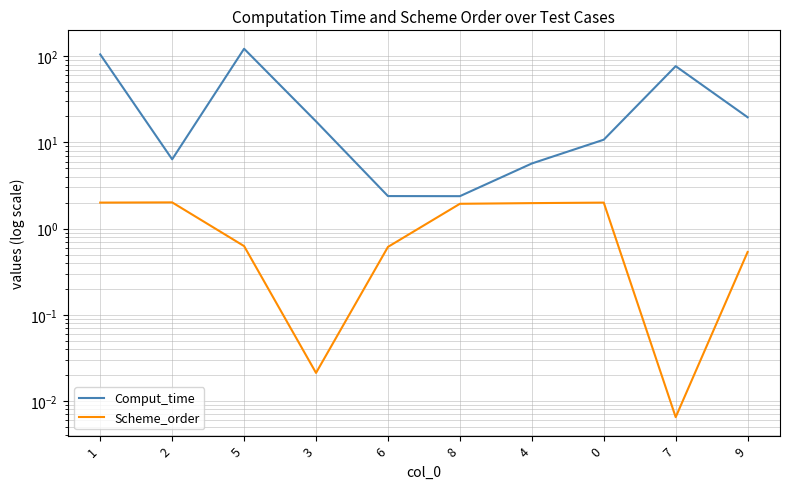

Which label corresponds to the smallest value in the chart?

7